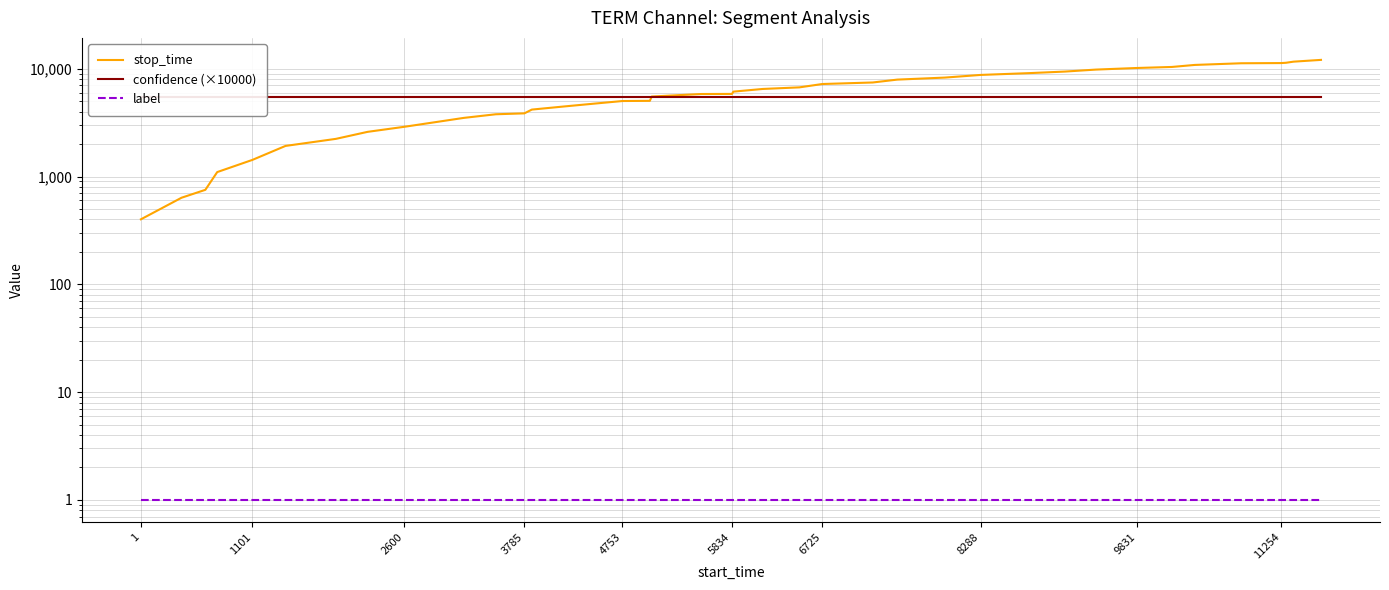

At how many categories does at least one series exceed 10322?

7